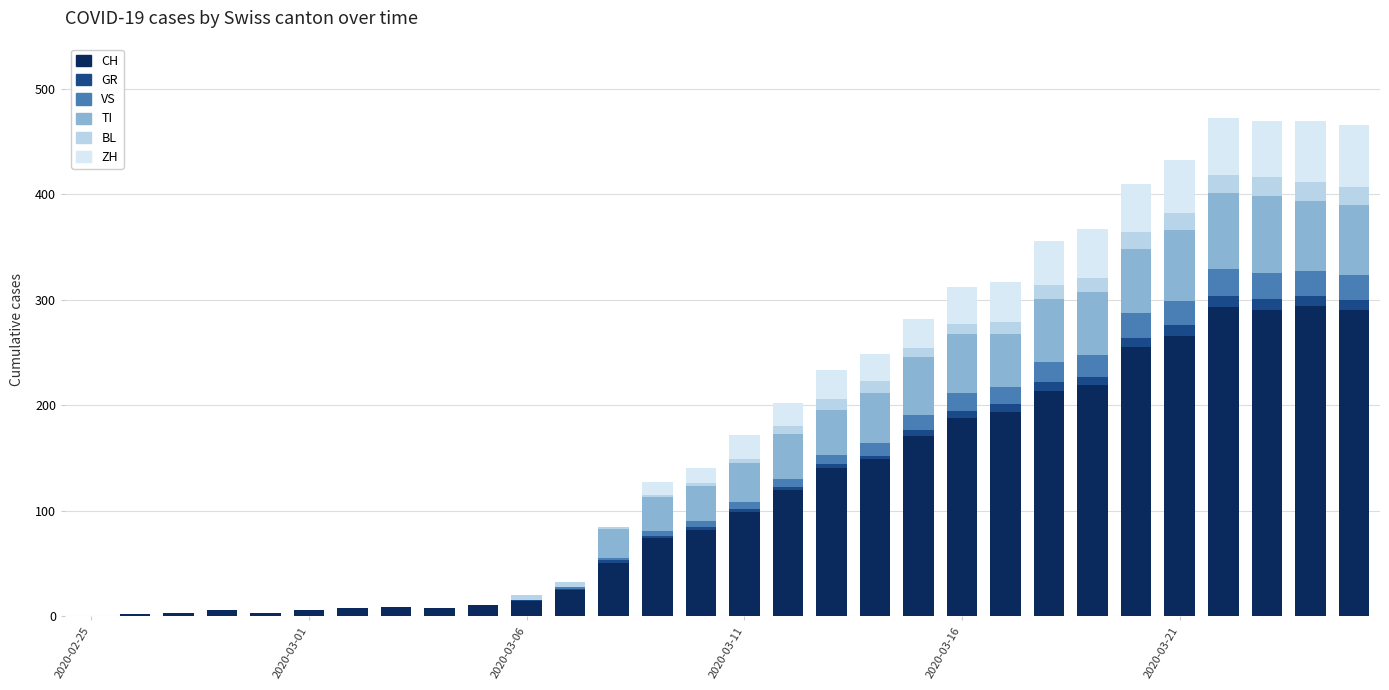

What is the maximum value for CH?

294